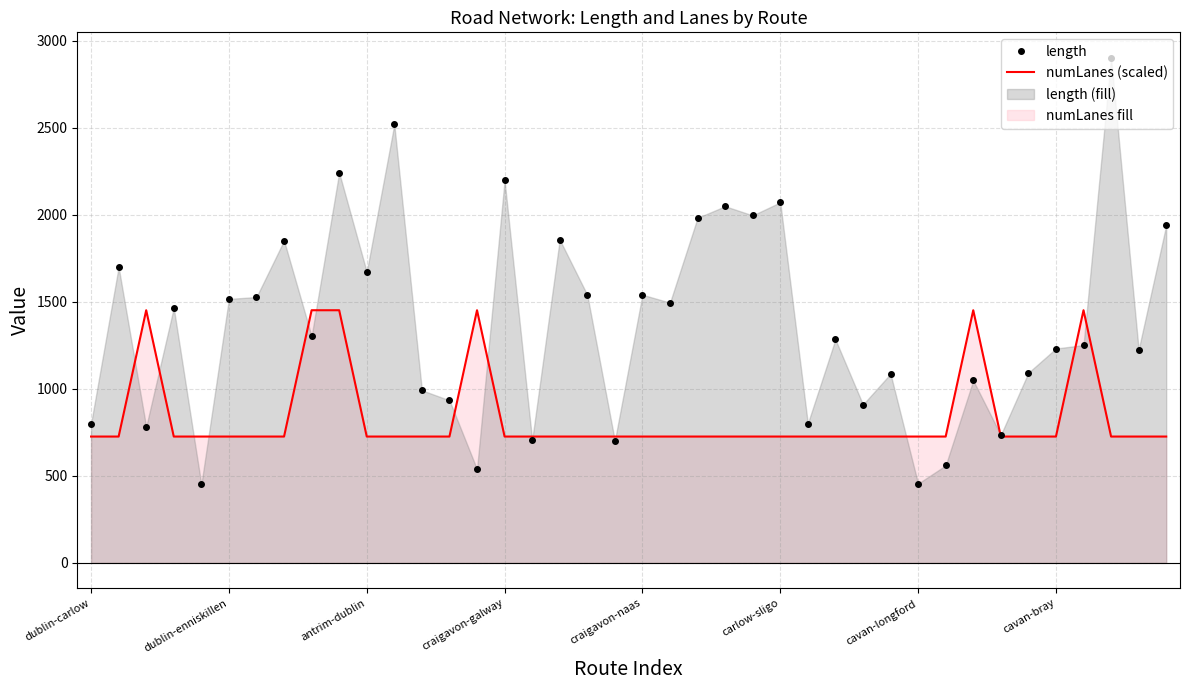

True or false: numLanes (scaled) has more than 2 interior local peaks.

True